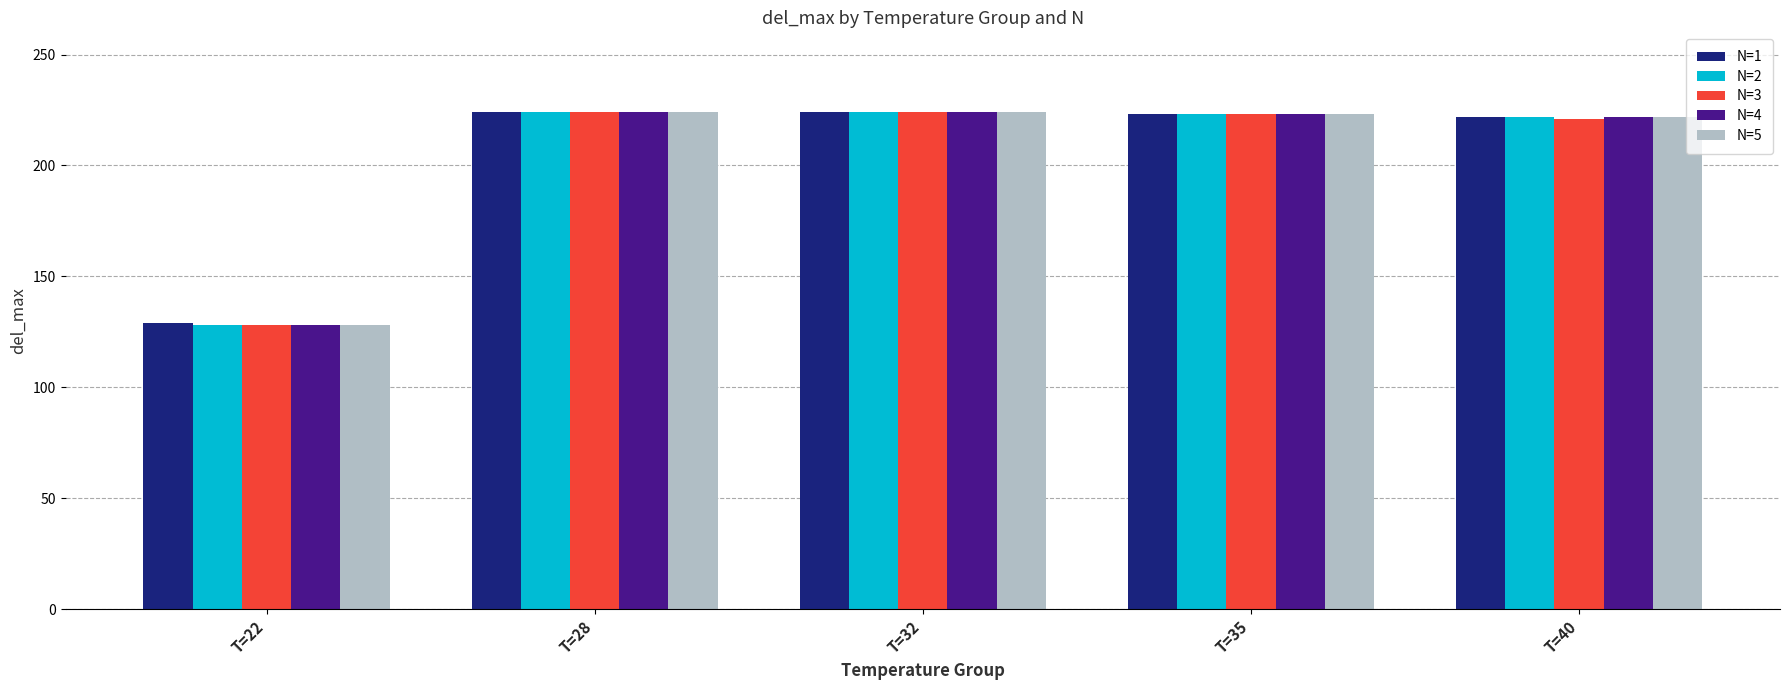

At which label does N=1 first exceed 223?

T=28